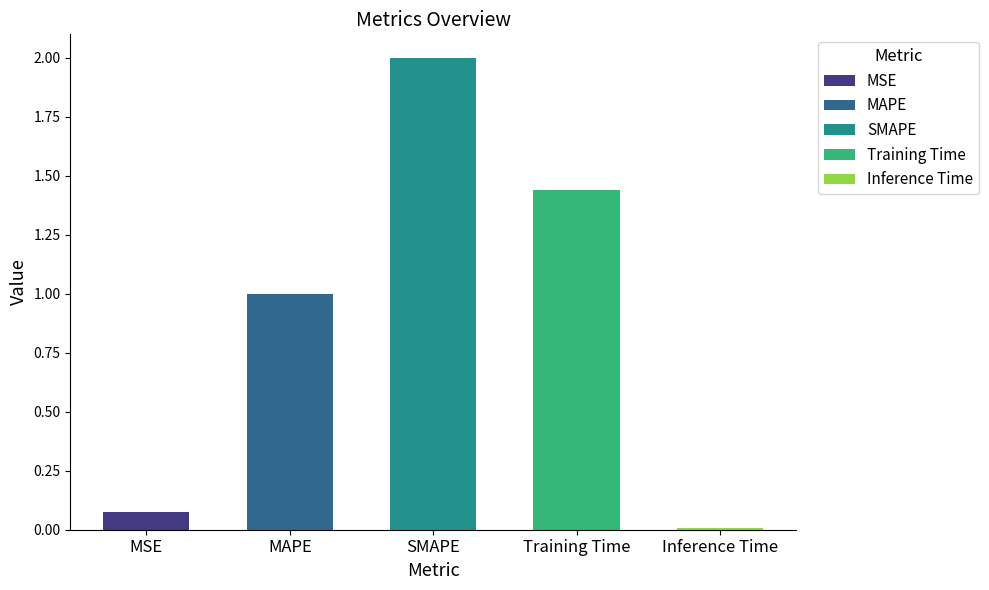

Rank the categories by value from highest to lowest.

SMAPE, Training Time, MAPE, MSE, Inference Time